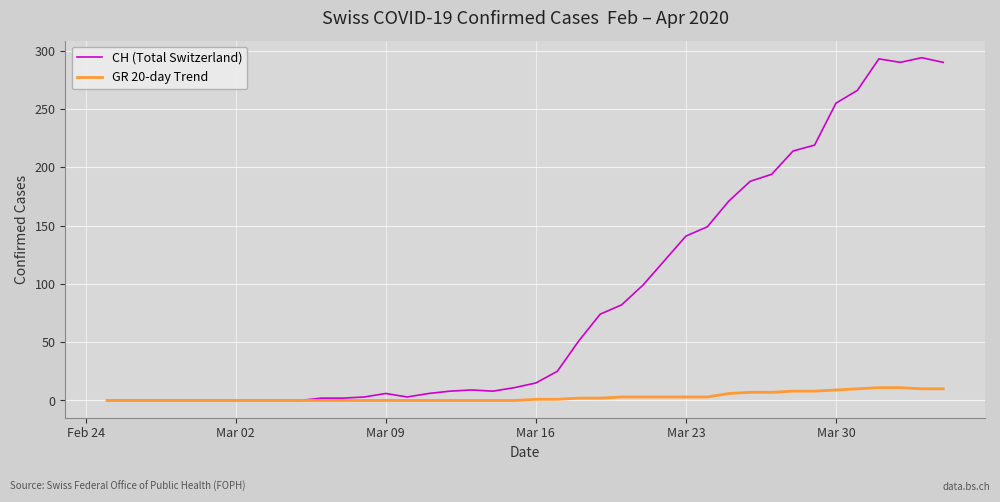

Which series has the largest range (max minus min)?

CH (Total Switzerland)